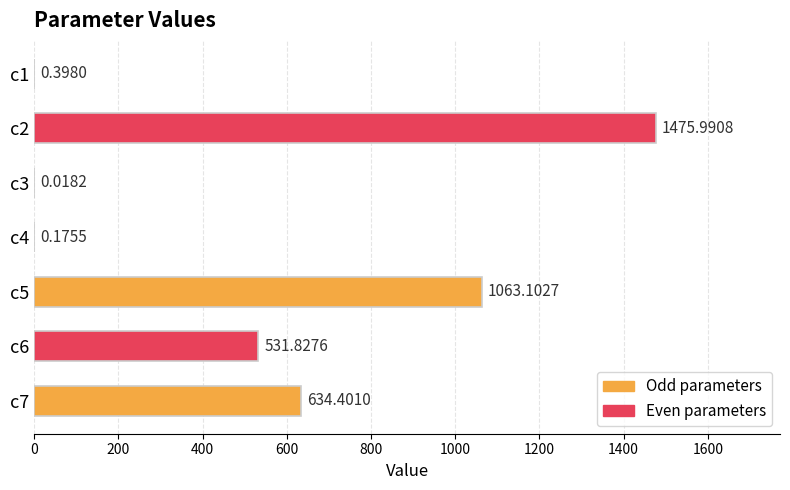

What is the change in value from c3 to c4?

+0.2